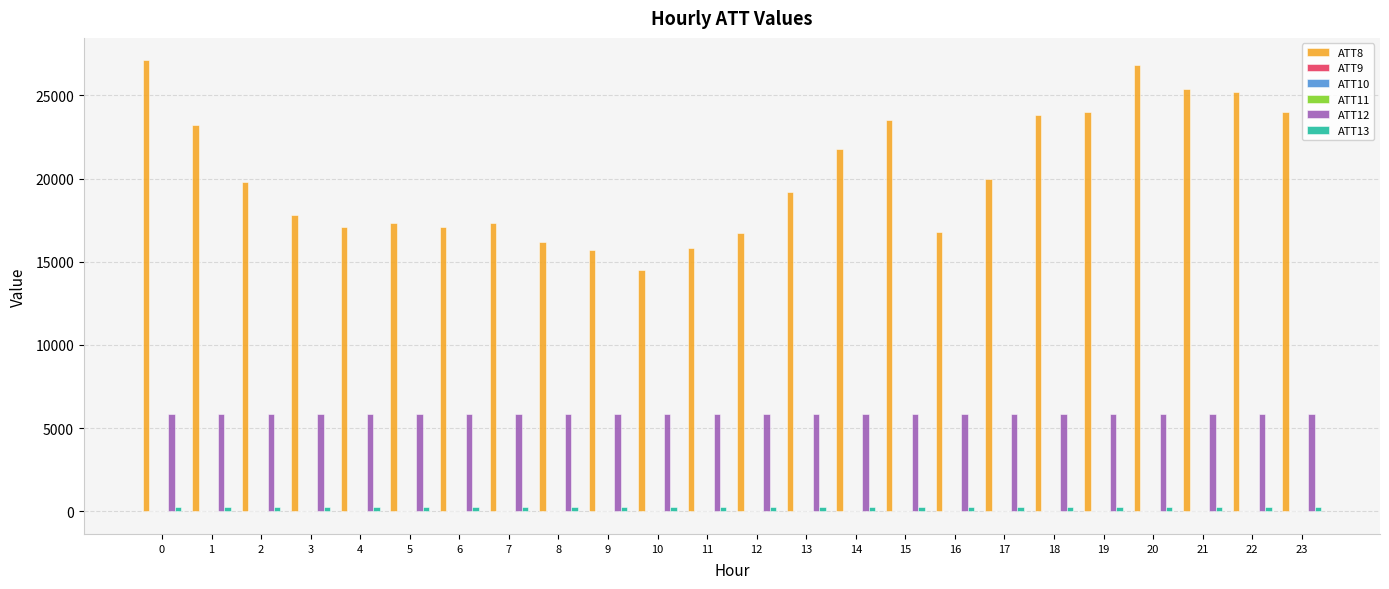

Which series has the largest total across all categories?

ATT8